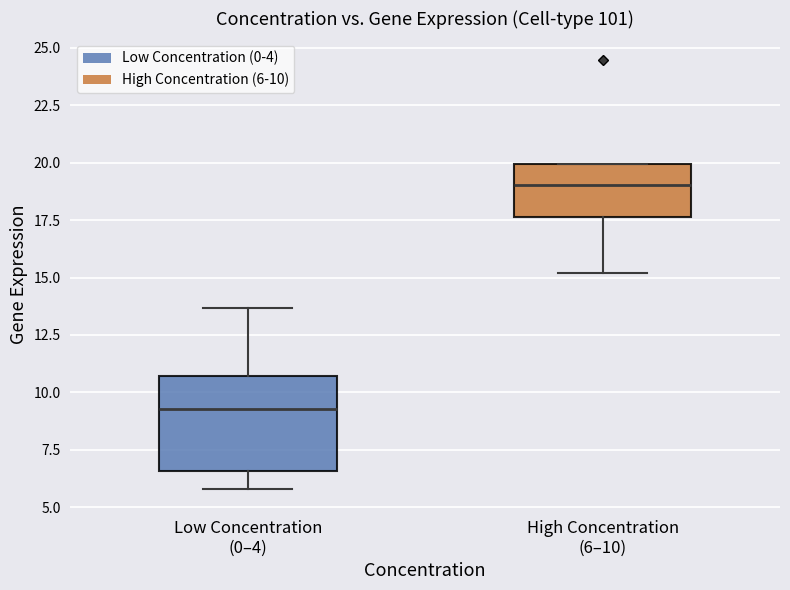

Reading left to right, read every box against the y-axis: the position of its median line, the range the box covers, and the ends of its whiskers. The values are not printed on the chart, so give them approximately, as read against the axis.

Low Concentration (0–4): median 9.5, box 6.5 to 10.5, whiskers 6.0 to 13.5
High Concentration (6–10): median 19.0, box 17.5 to 20.0, whiskers 15.0 to 20.0